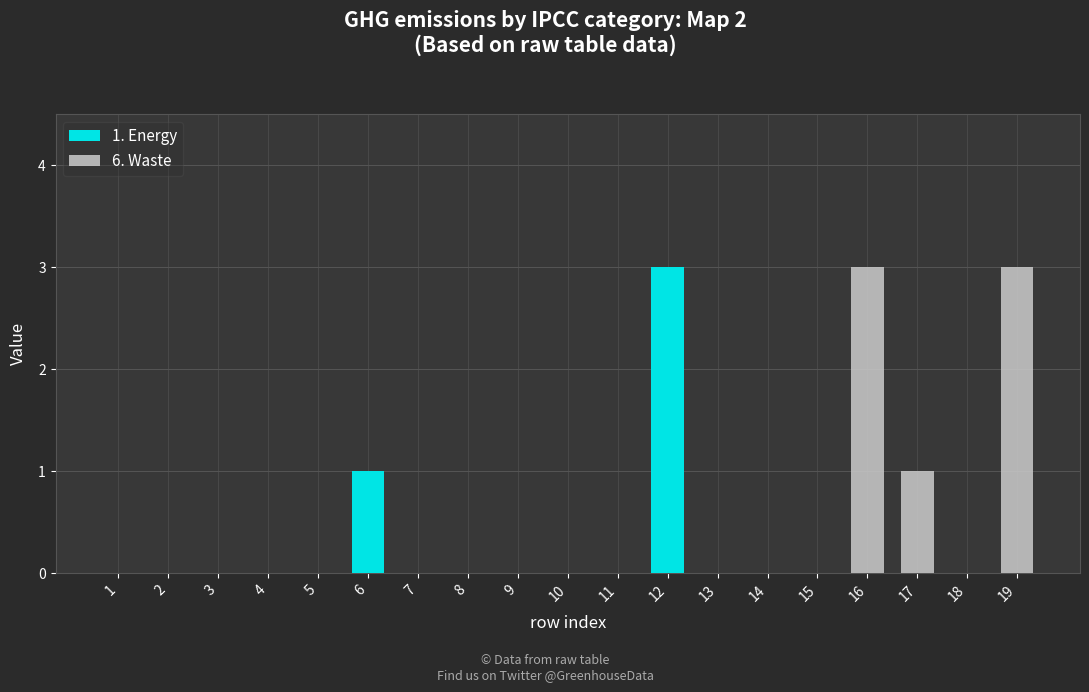

Is it true that 1. Energy equals -2 at 2?

False